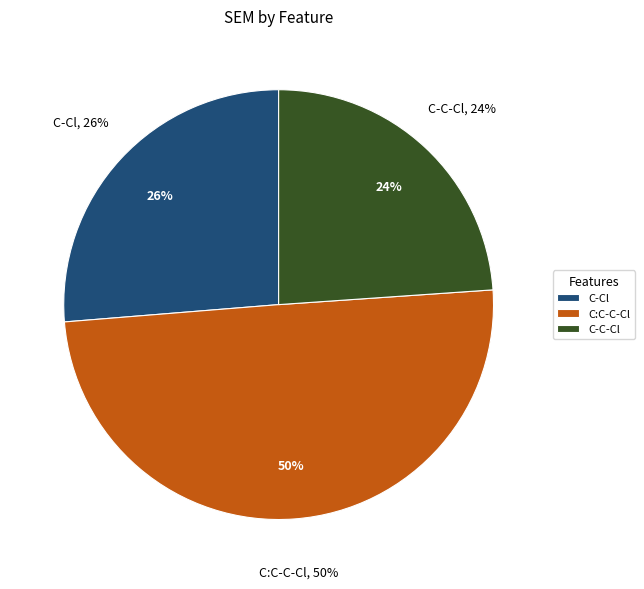

Does any single category account for the majority?

No